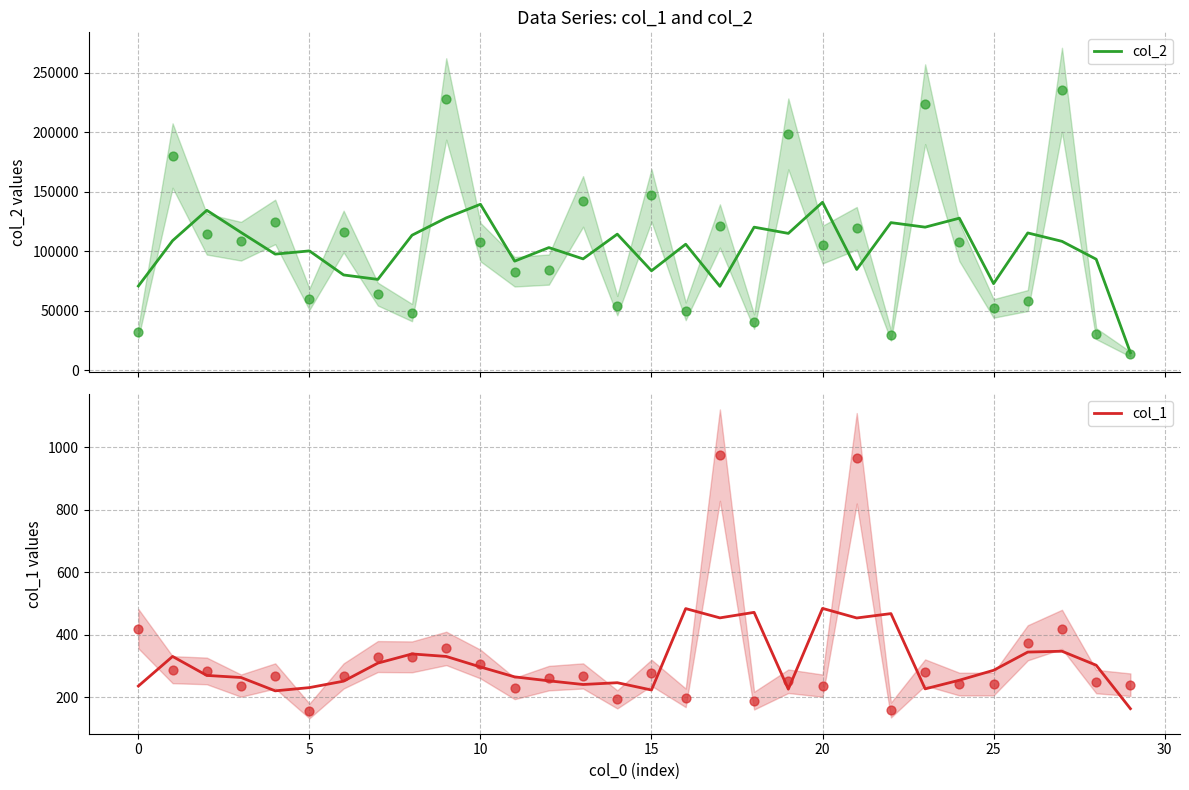

At which category is the sum across all series the highest?

20